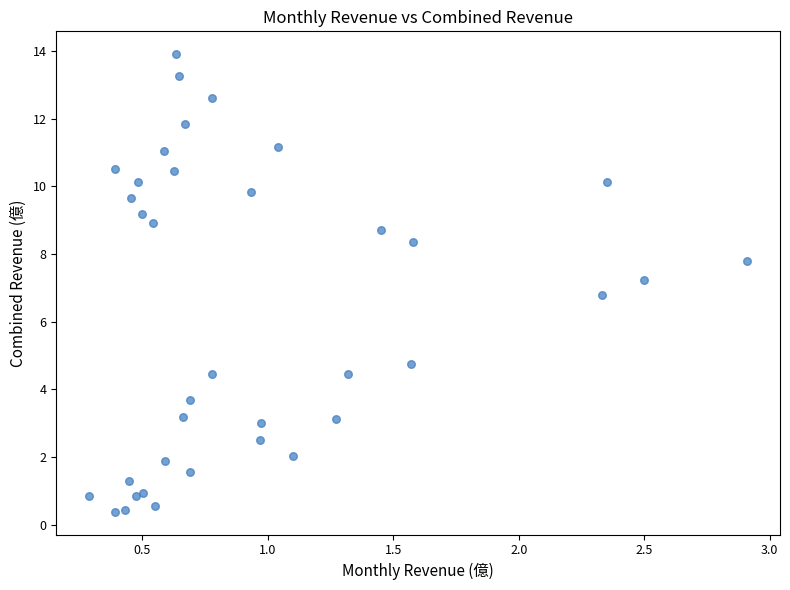

What is the range of Y values (max minus min)?

13.5